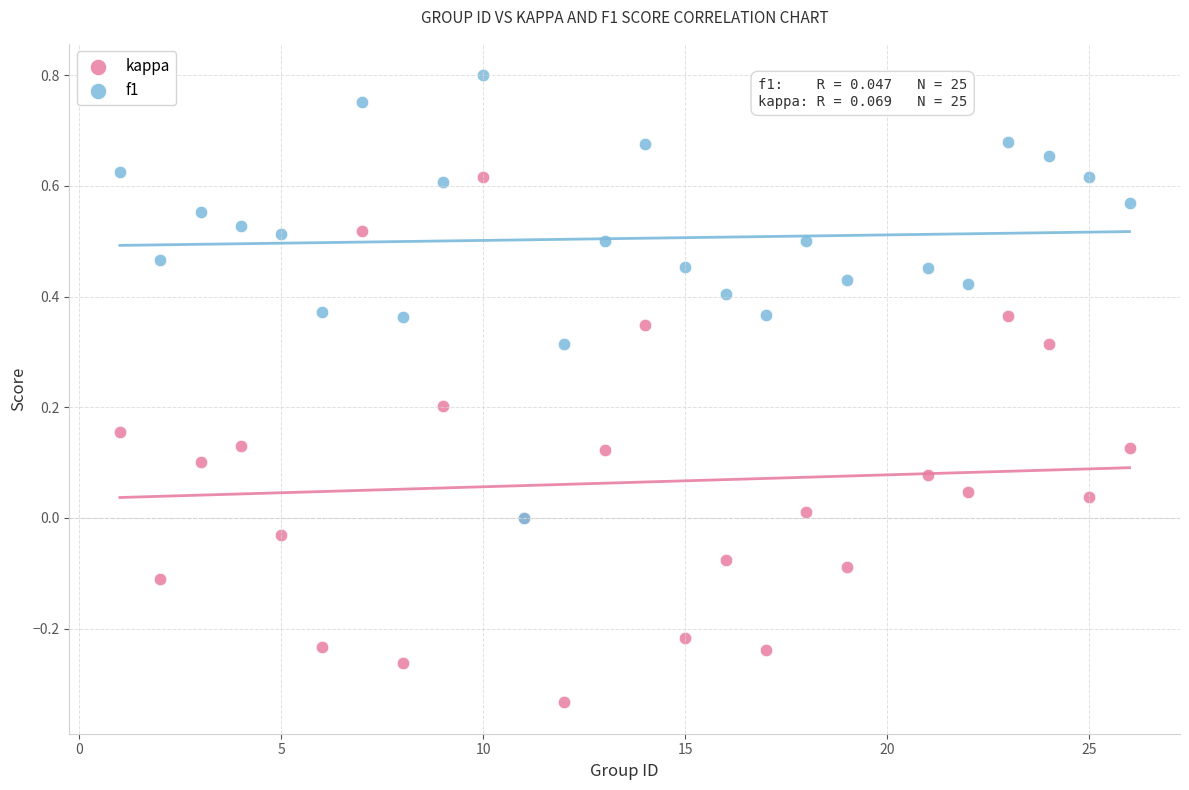

Which series contains the highest Y value?

f1